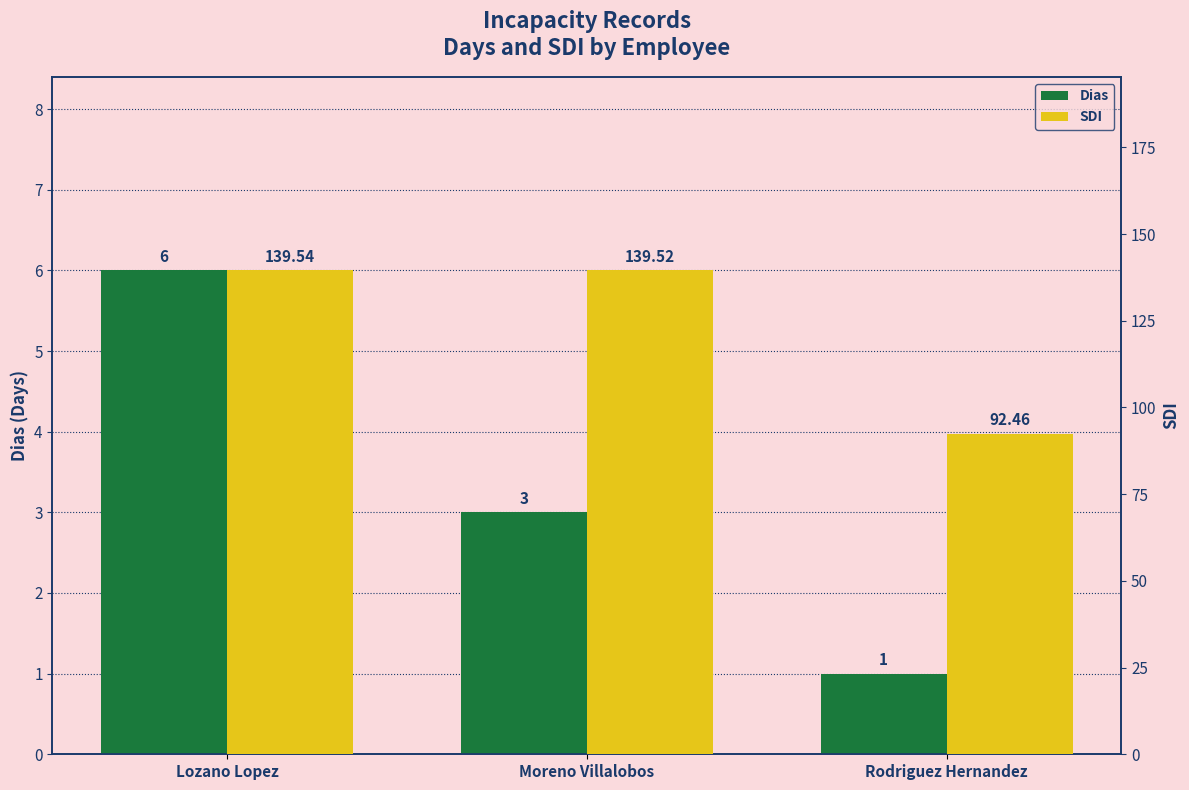

What is the label of the 3rd bar from the left?

Rodriguez Hernandez